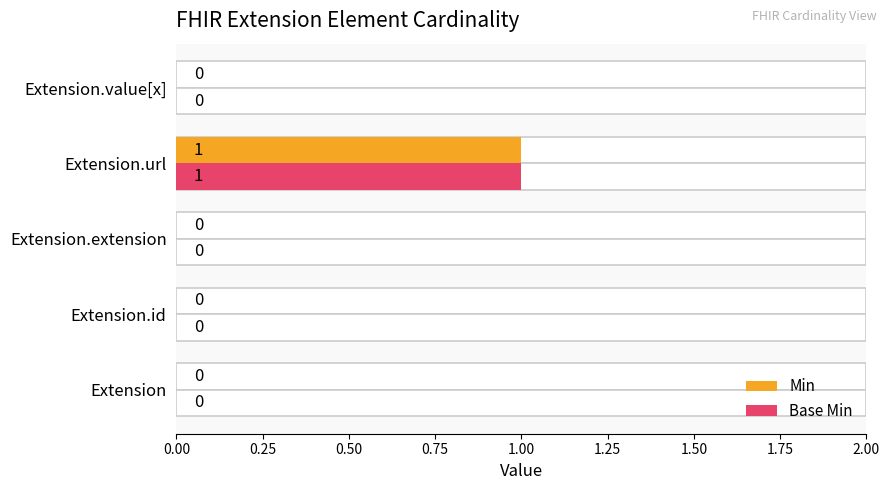

Are the bars grouped side by side (vs. stacked)?

Yes